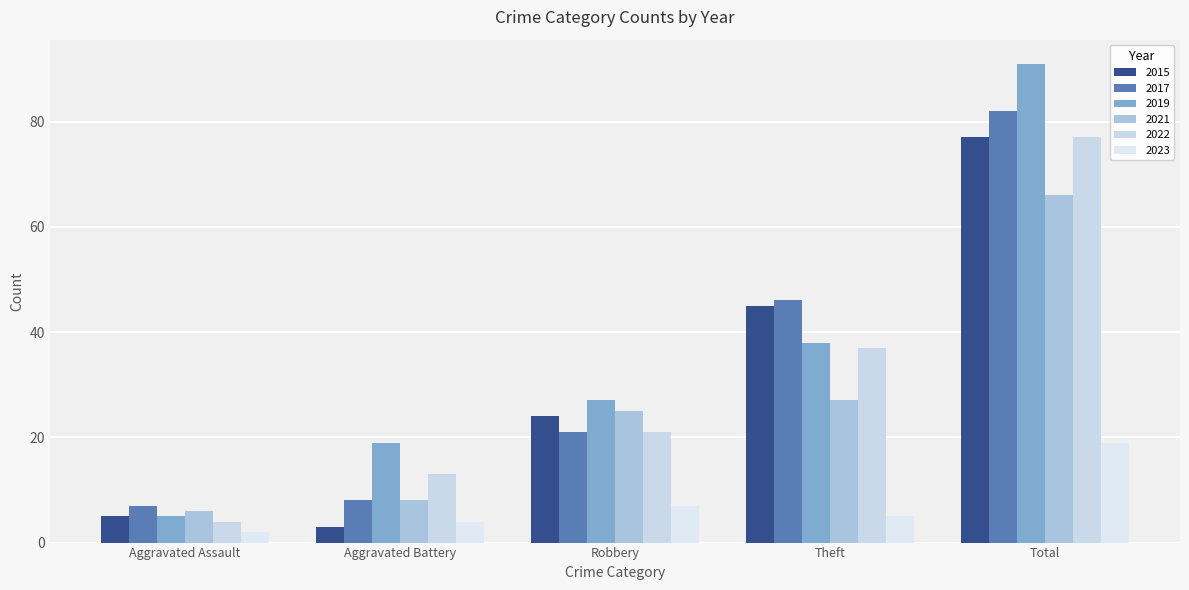

How many groups of bars are there?

5